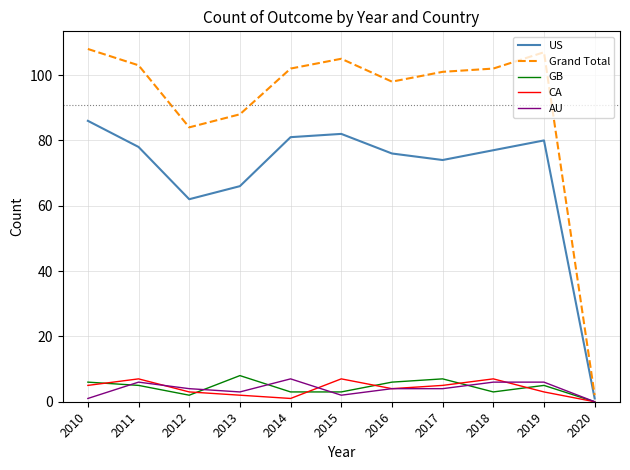

What is the lowest value of the US series?

1